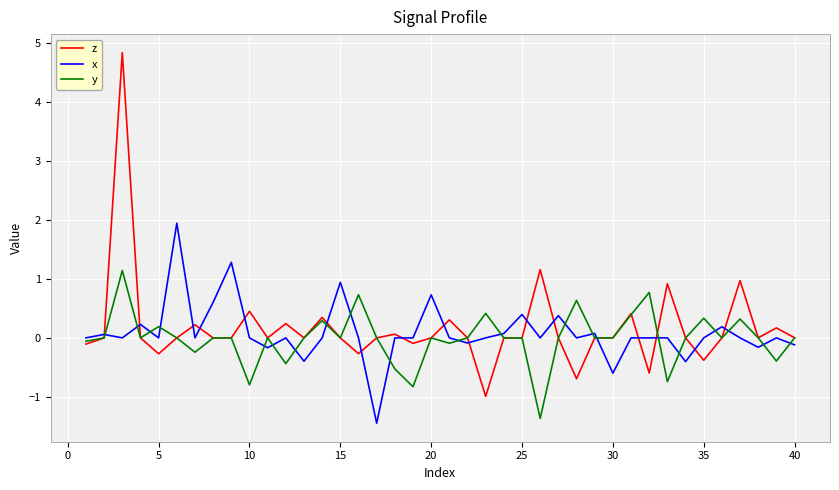

What is the sum of all x values?

3.5